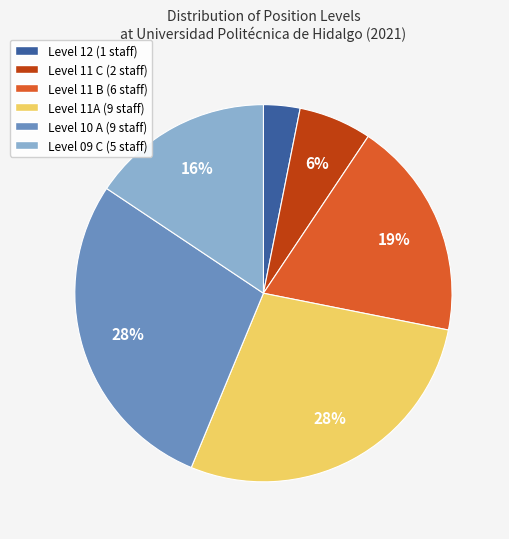

Is it true that Level 11 C (2 staff) is 1% of the pie?

False